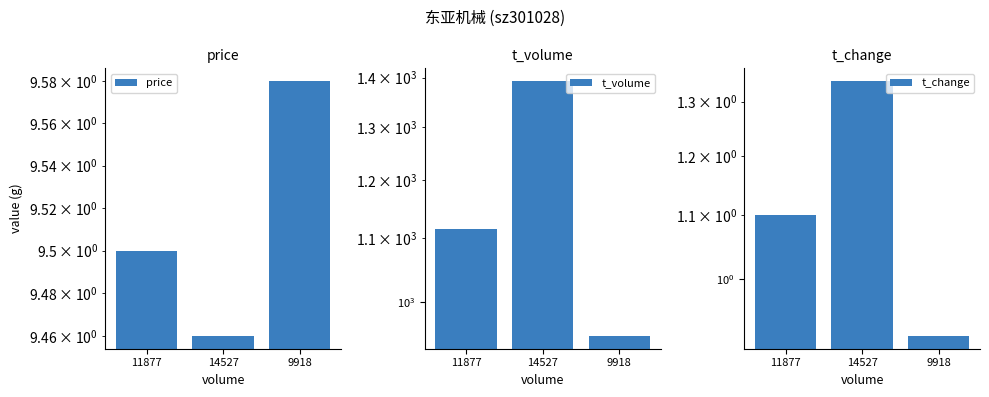

Reading left to right, what are all the values shown in this chart?

price: 9.5	9.5	9.6
t_volume: 1116.0	1393.0	950.0
t_change: 1.1	1.3	0.9